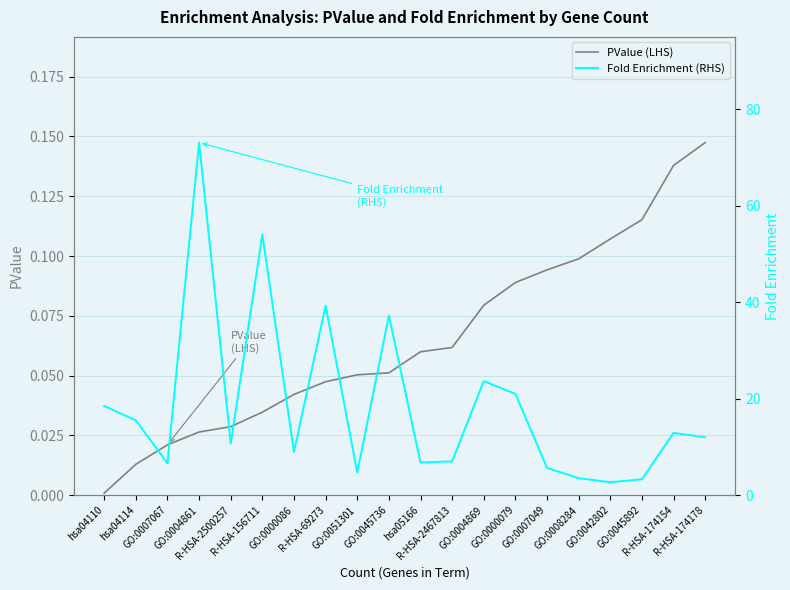

What is the label of the 19th point from the right?

hsa04114